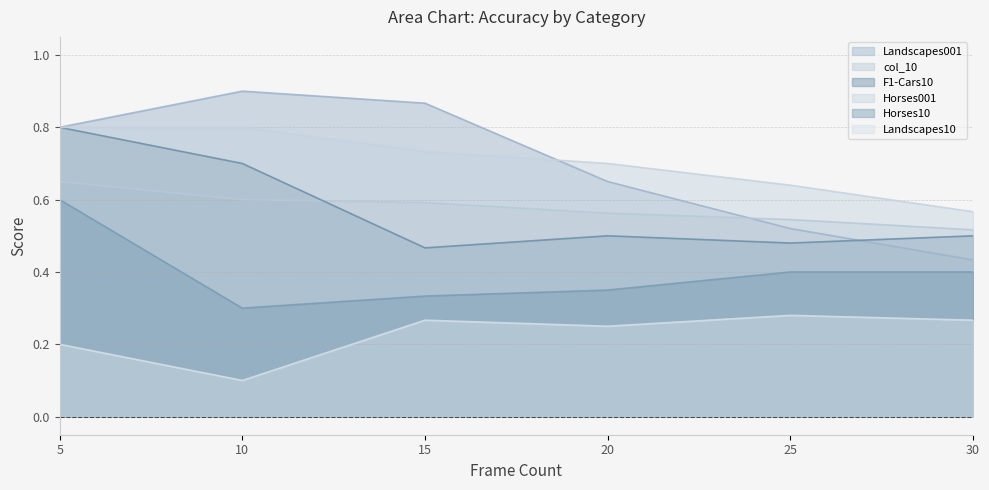

Which series has the largest total across all categories?

Horses001